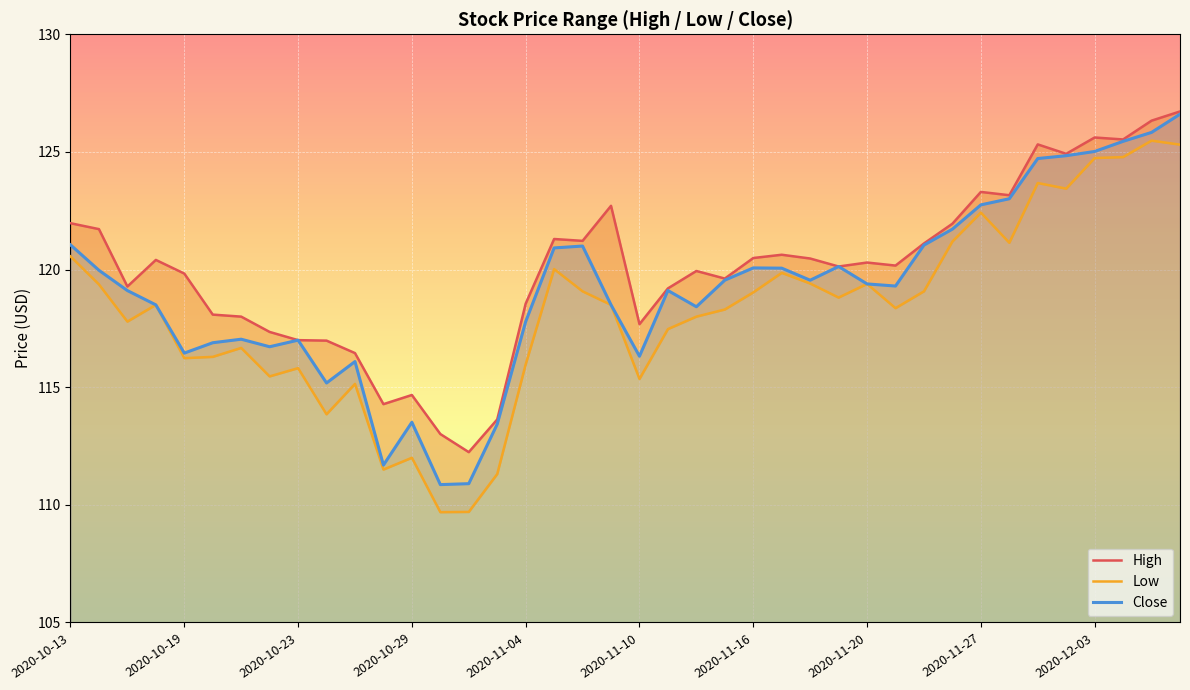

Is it true that High equals 169.0 at 2020-11-10?

False